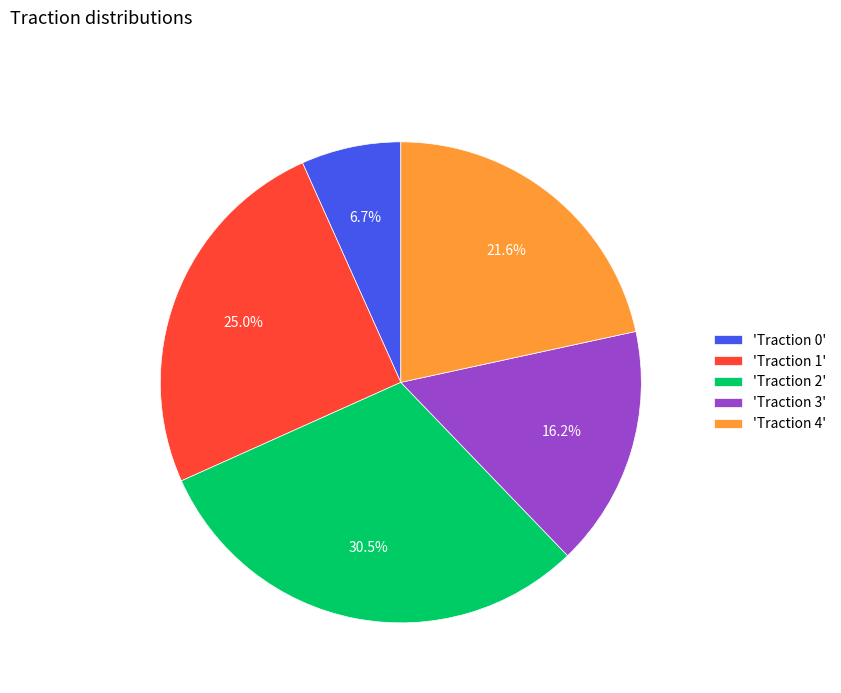

What percentage is NOT represented by 'Traction 1'?

75.0%